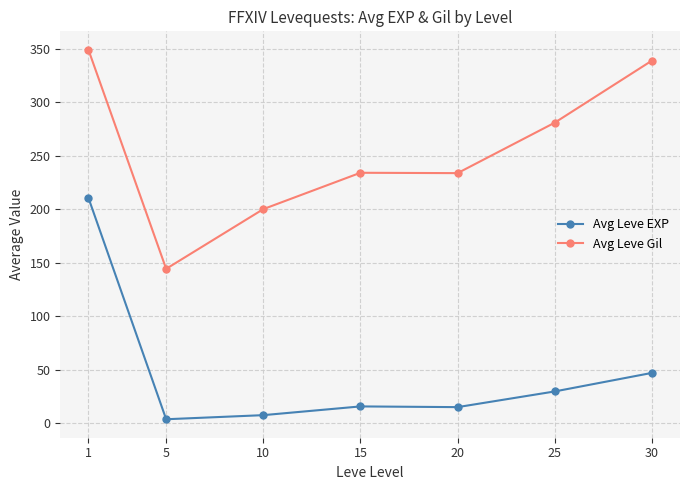

True or false: Avg Leve Gil and Avg Leve EXP cross at least once.

False